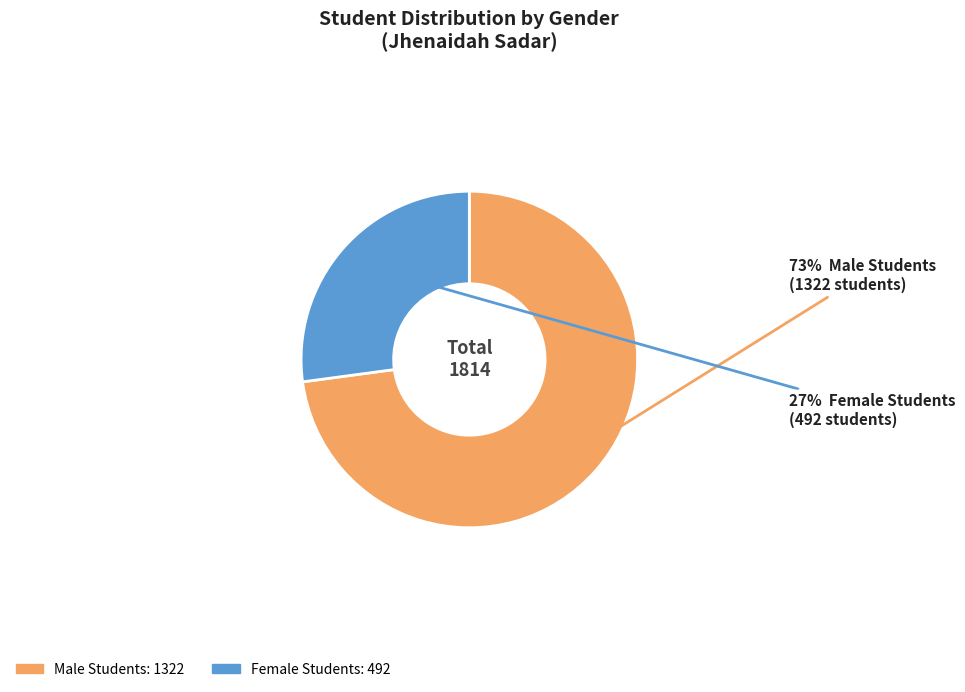

To the nearest percent, what is the combined percentage of Male Students and Female Students?

100%